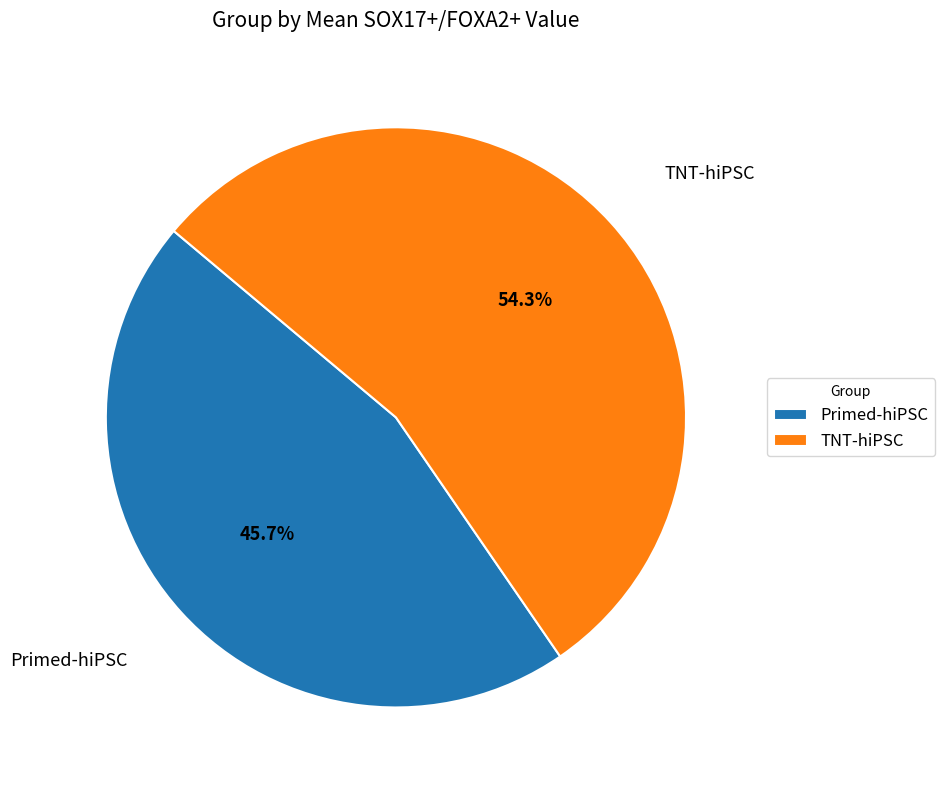

Is there a majority slice in this chart?

Yes